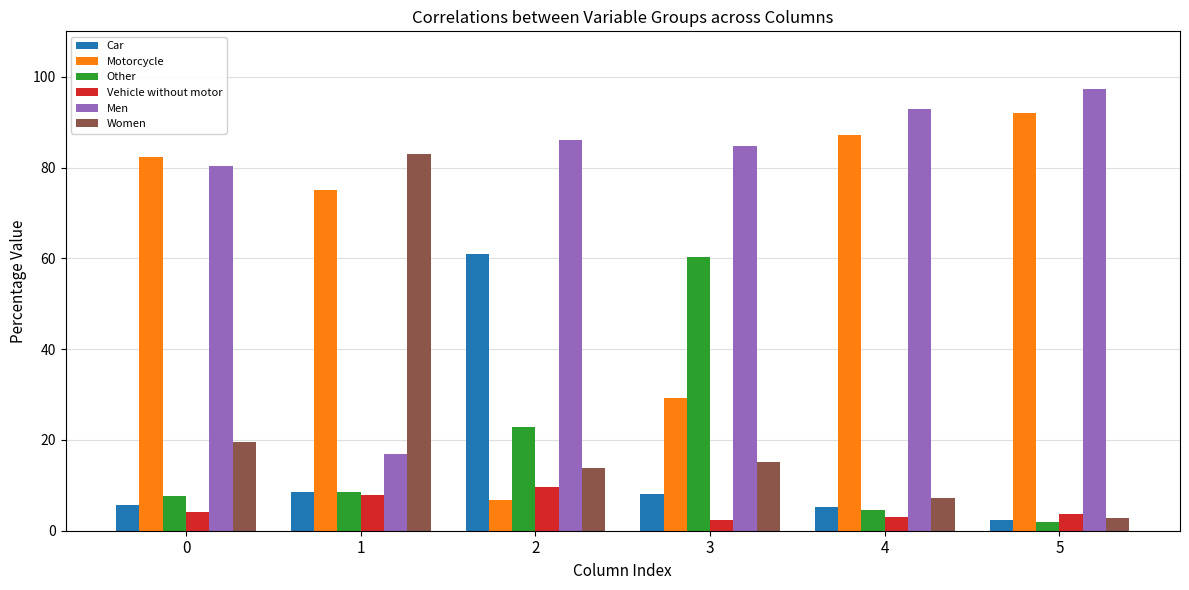

Which category has the highest value in the Motorcycle series?

5